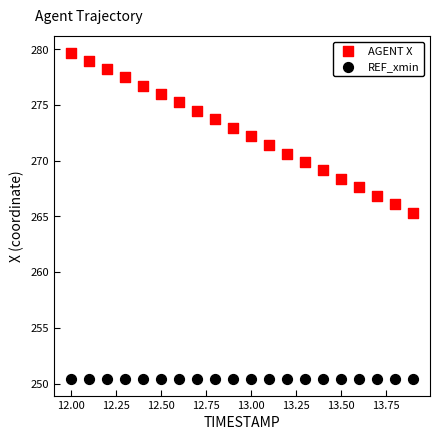

Which series contains the lowest Y value?

REF_xmin